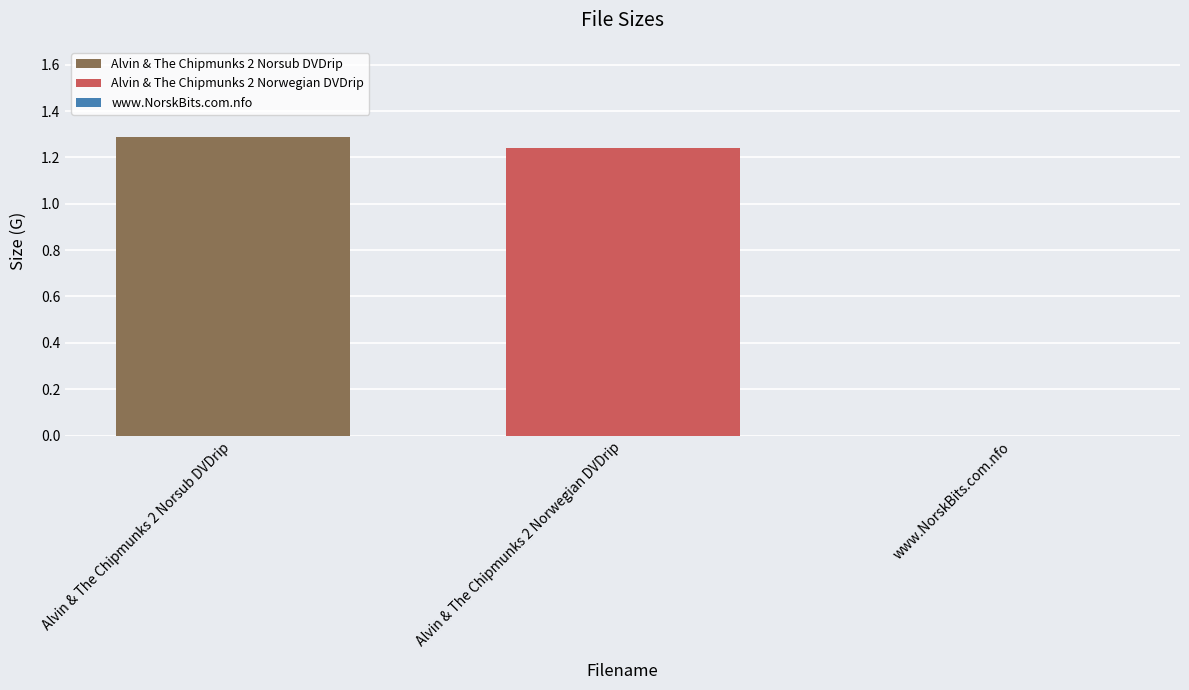

Which series has the largest range (max minus min)?

Alvin & The Chipmunks 2 Norsub DVDrip